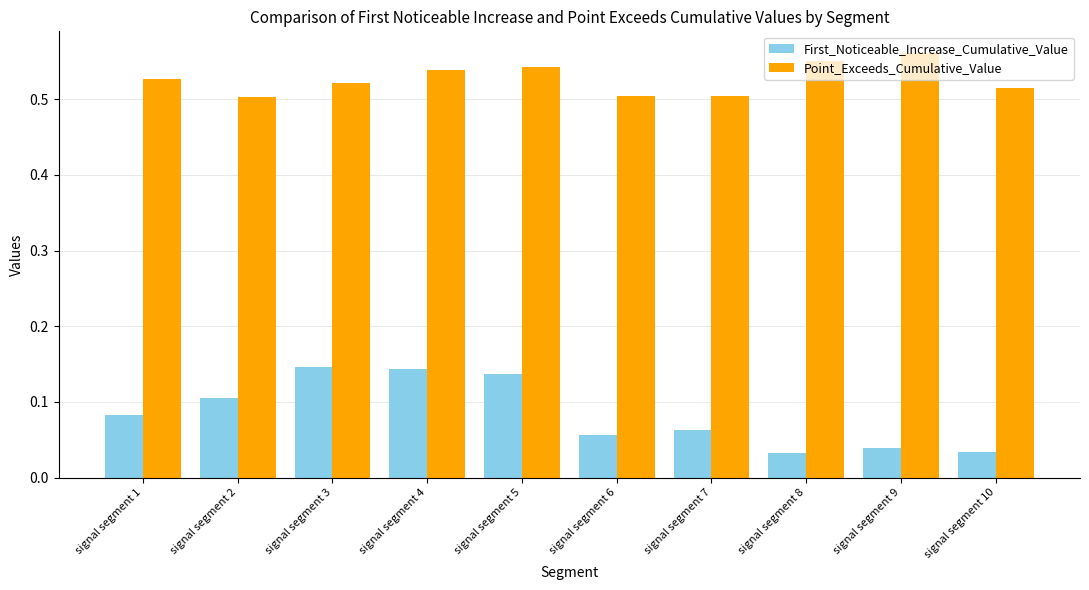

Is it true that Point_Exceeds_Cumulative_Value equals 0.1 at signal segment 8?

False